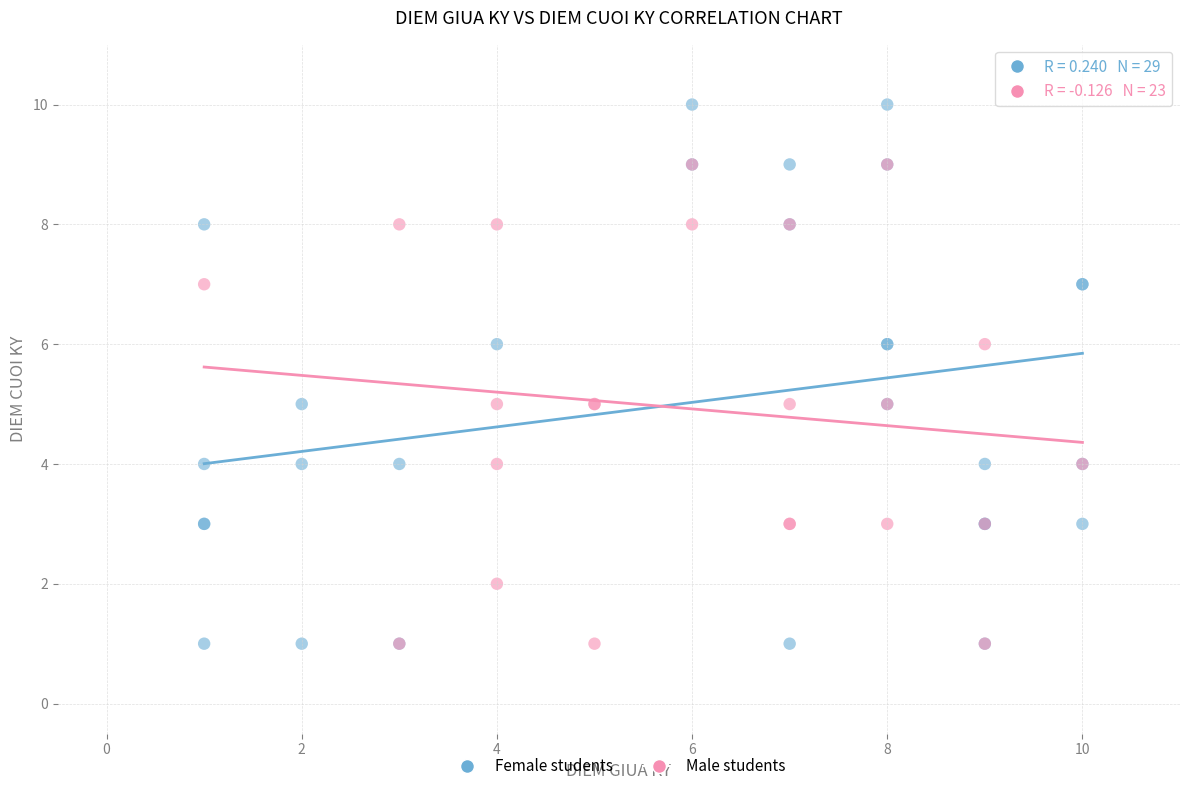

Which series reaches the maximum Y coordinate?

Female students